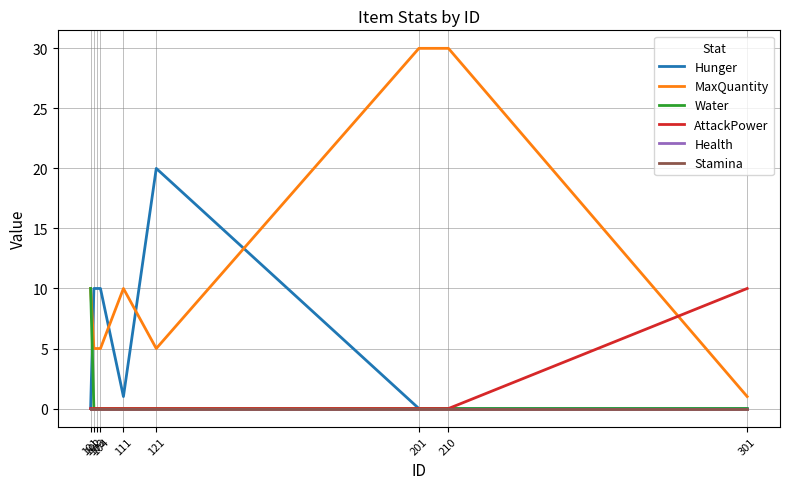

Reading left to right, list all the values displayed in this chart.

Hunger: 0	10	10	10	1	20	0	0	0
MaxQuantity: 10	5	5	5	10	5	30	30	1
Water: 10	0	0	0	0	0	0	0	0
AttackPower: 0	0	0	0	0	0	0	0	10
Health: 0	0	0	0	0	0	0	0	0
Stamina: 0	0	0	0	0	0	0	0	0